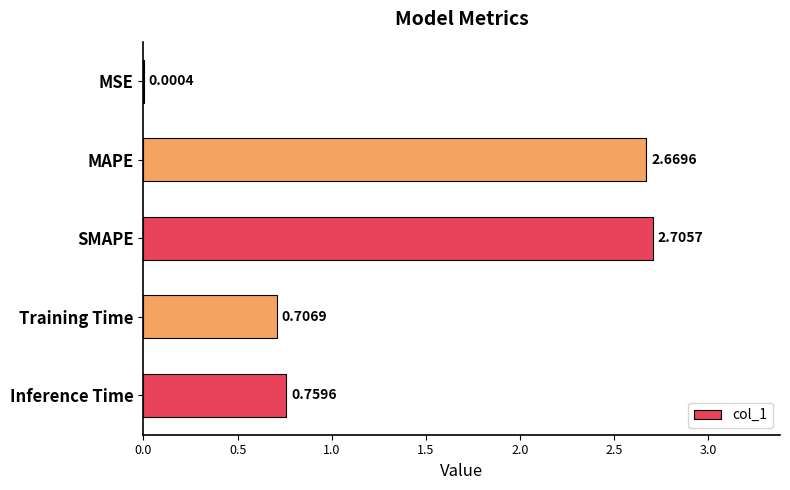

What is the change in value from MAPE to Inference Time?

-1.9